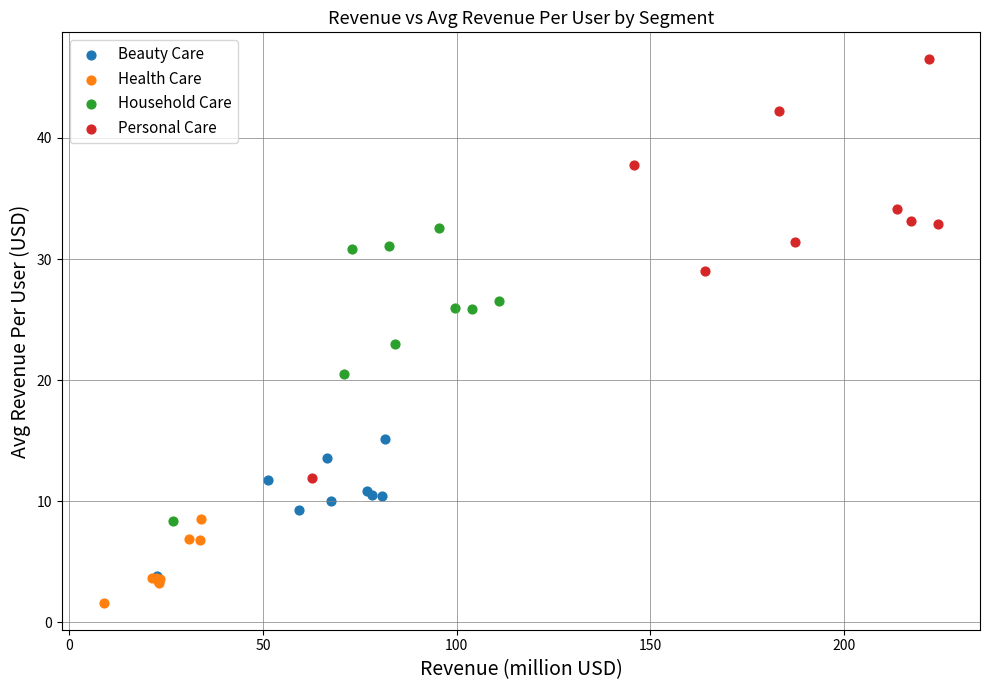

Which series reaches the maximum Y coordinate?

Personal Care